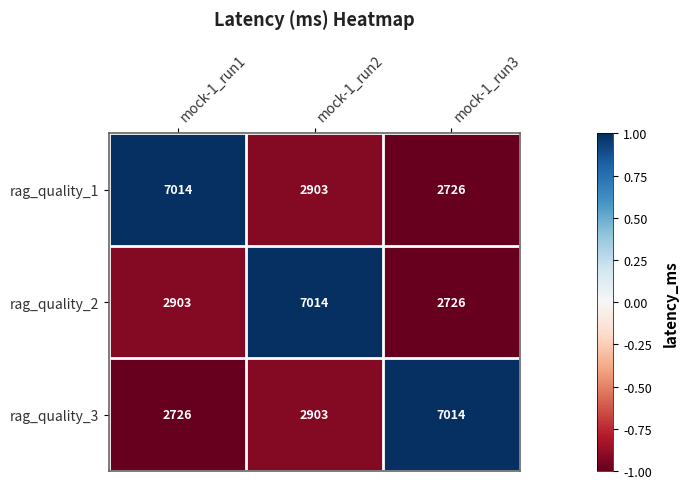

At which category is the sum across all series the highest?

mock-1_run2